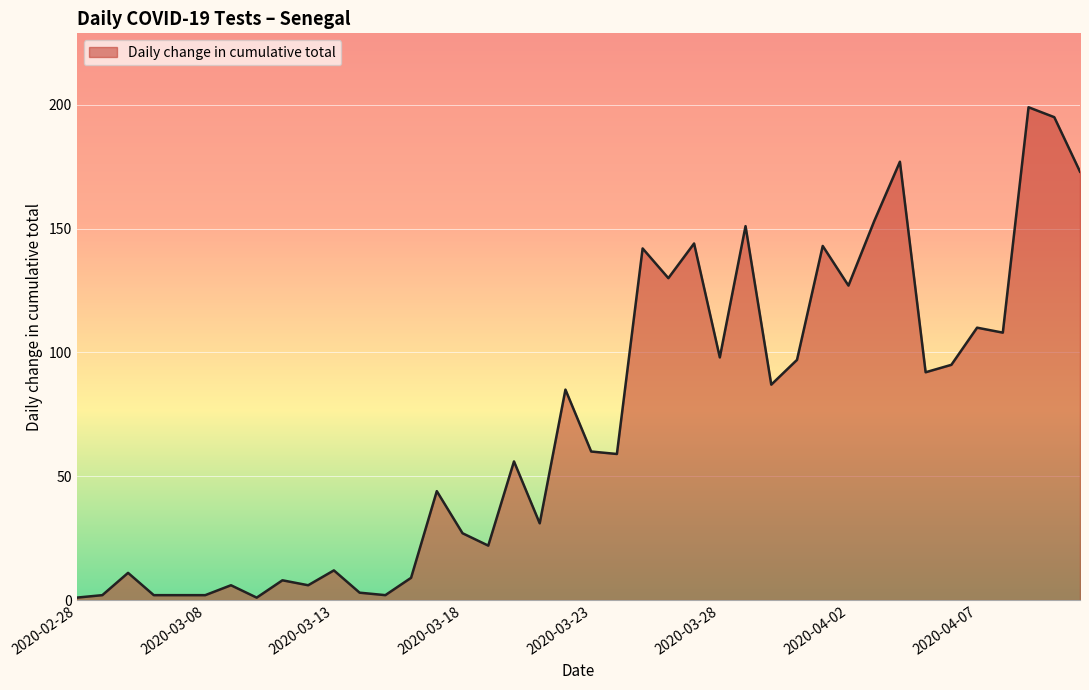

What is the difference between the maximum and minimum values?

198